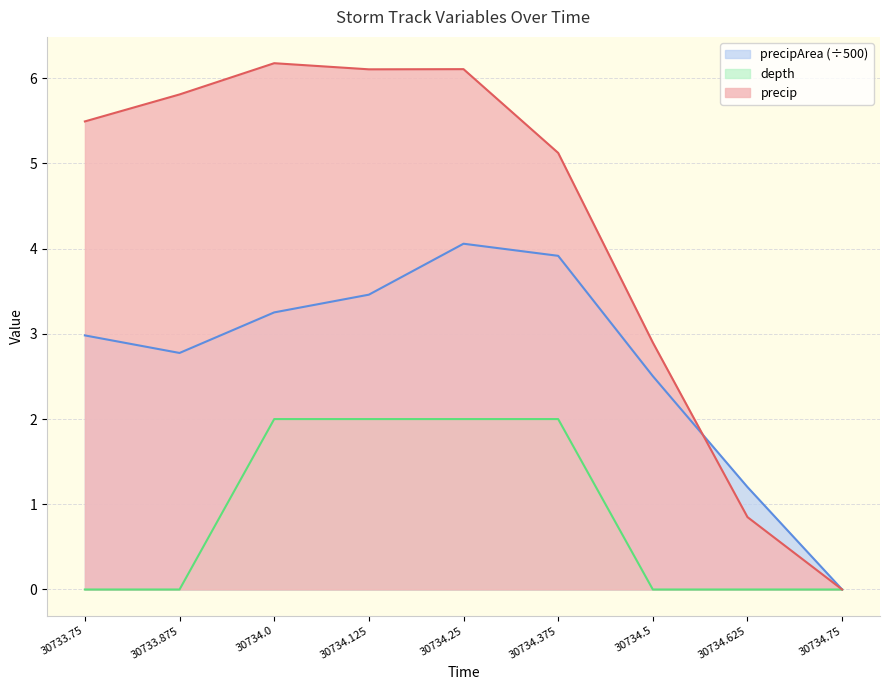

The value of precip at 30733.875 is 5.8. True or false?

True